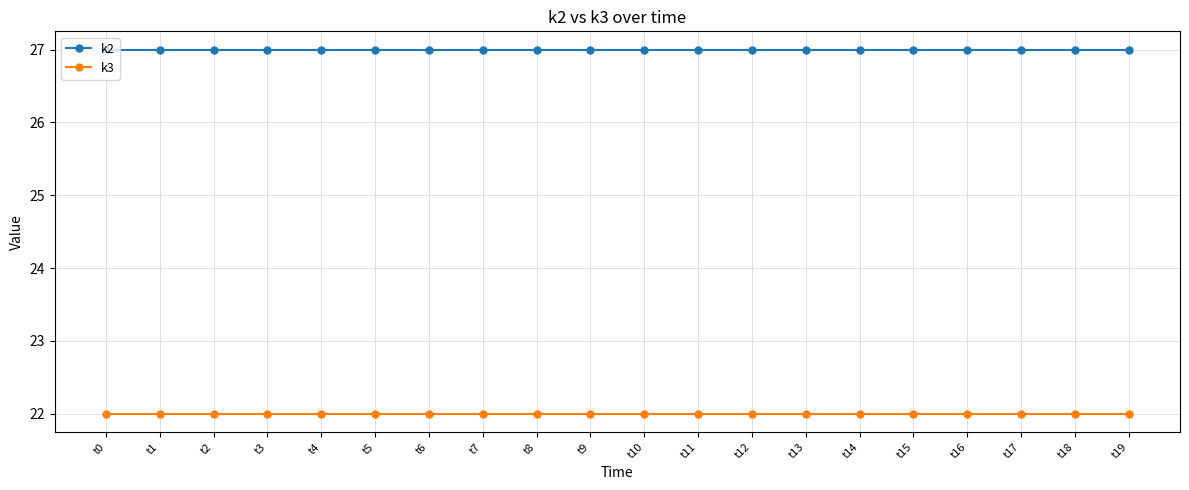

Reading right to left, transcribe all the data shown in this chart.

k2: t19=27	t18=27	t17=27	t16=27	t15=27	t14=27	t13=27	t12=27	t11=27	t10=27	t9=27	t8=27	t7=27	t6=27	t5=27	t4=27	t3=27	t2=27	t1=27	t0=27
k3: t19=22	t18=22	t17=22	t16=22	t15=22	t14=22	t13=22	t12=22	t11=22	t10=22	t9=22	t8=22	t7=22	t6=22	t5=22	t4=22	t3=22	t2=22	t1=22	t0=22